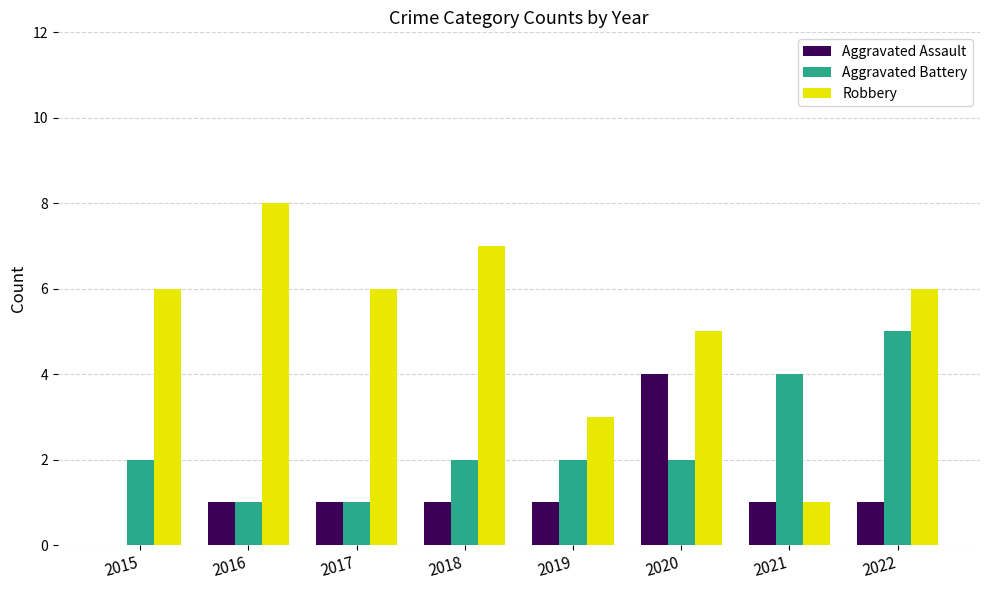

What is the sum of all Robbery values?

42